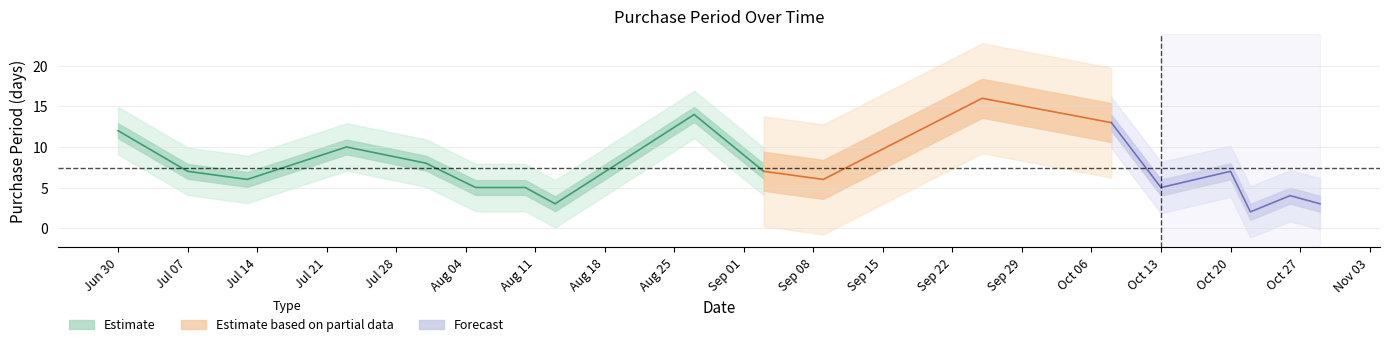

Is this an area chart (filled region under the line)?

No